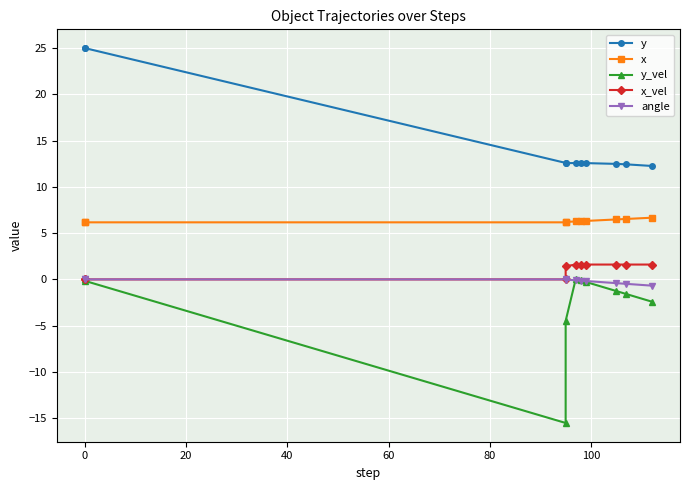

What is the total value across all series at 0?

31.0